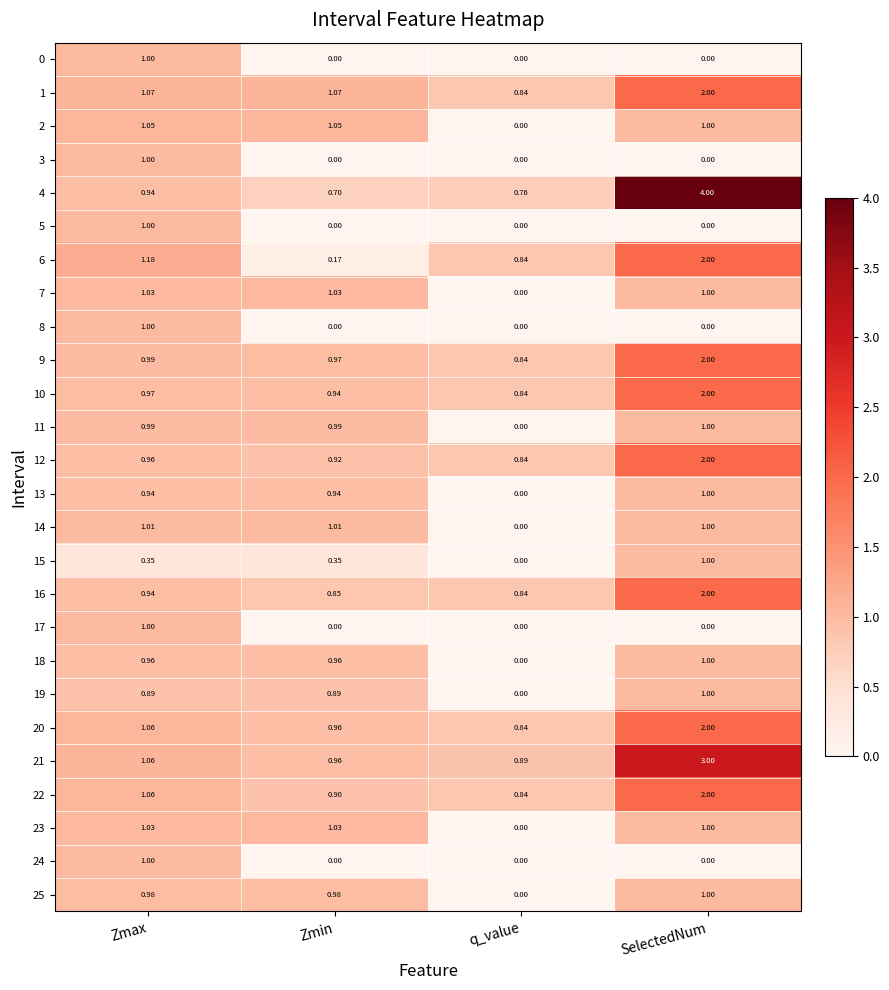

Which category has the highest value in the 4 series?

SelectedNum